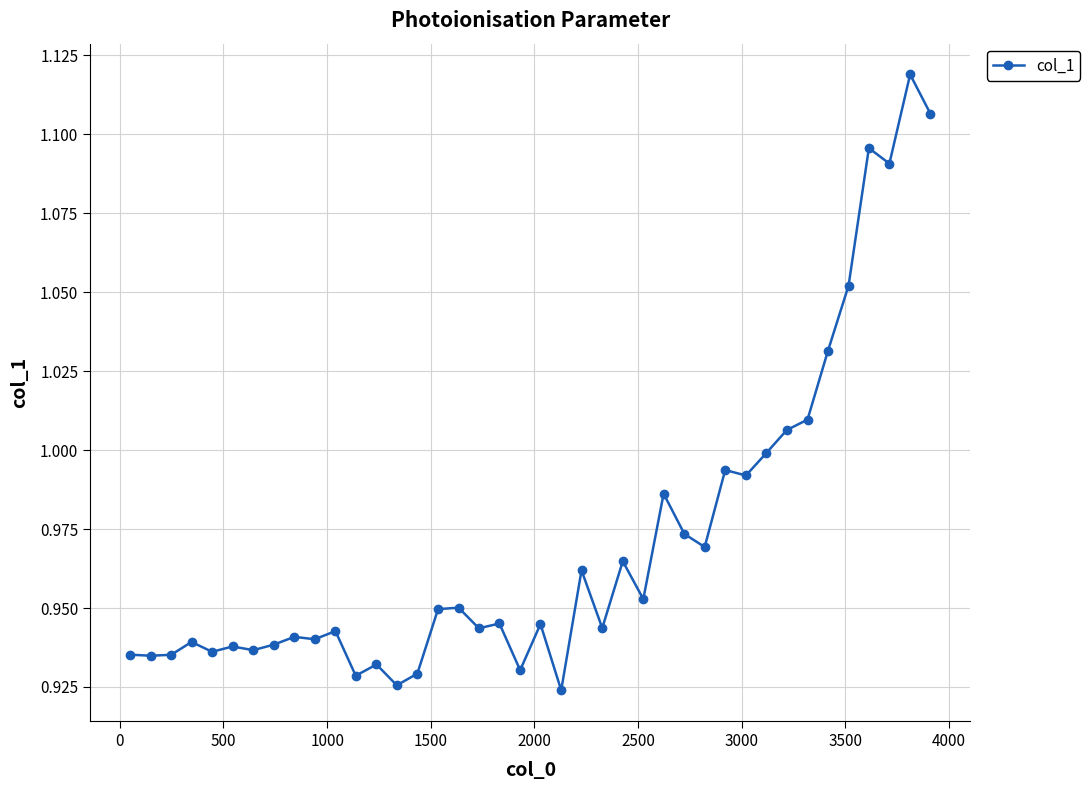

What is the sum of all values?

38.9